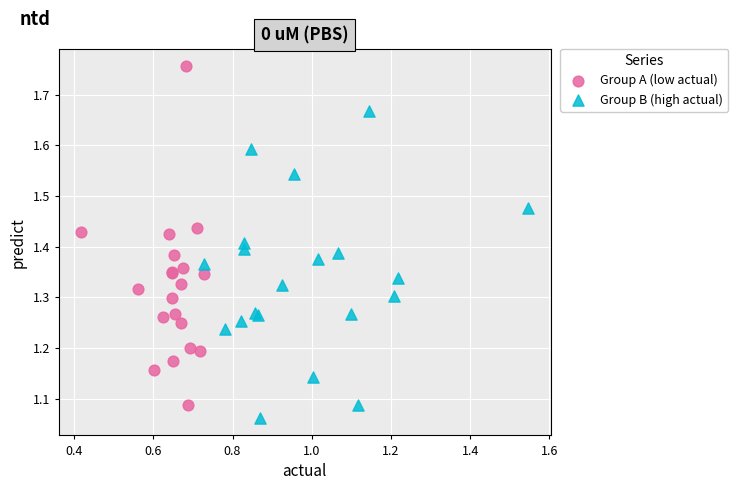

What are all the series names shown in the legend?

Group A (low actual), Group B (high actual)